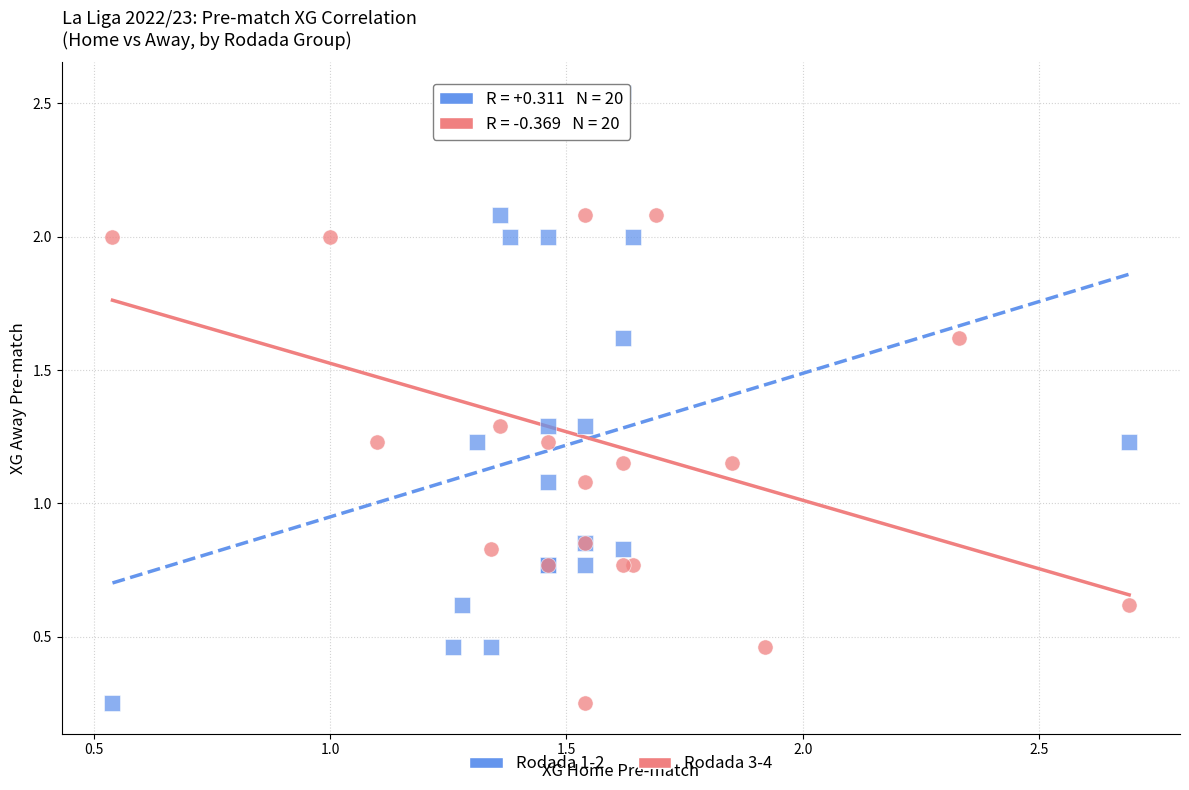

What are all the series names shown in the legend?

Rodada 1-2, Rodada 3-4